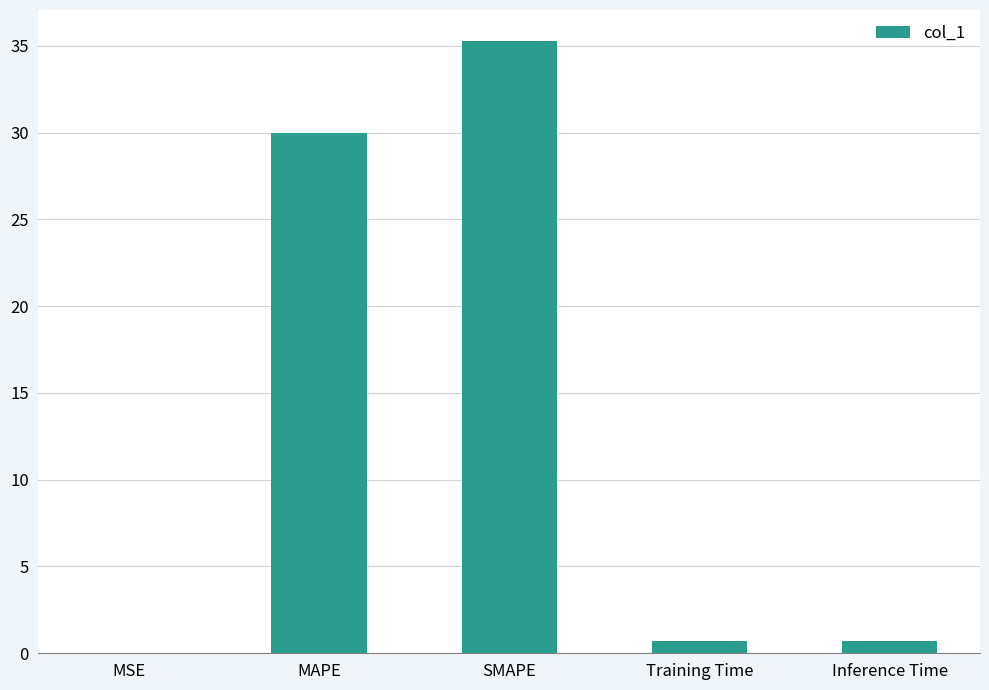

What is the sum of all values?

66.7